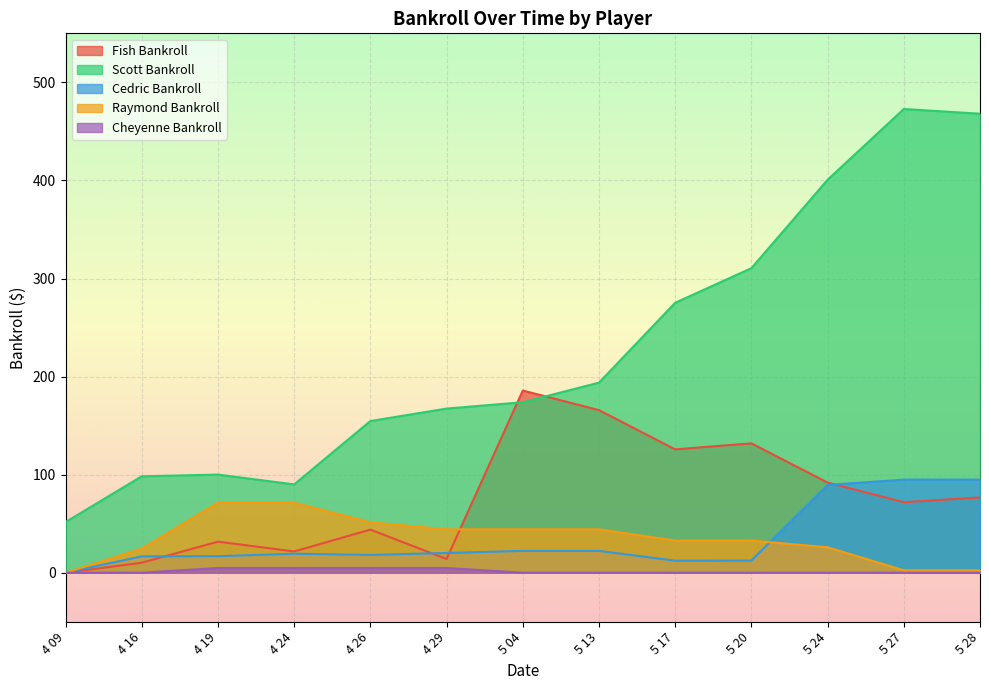

How many lines are shown in the chart?

5